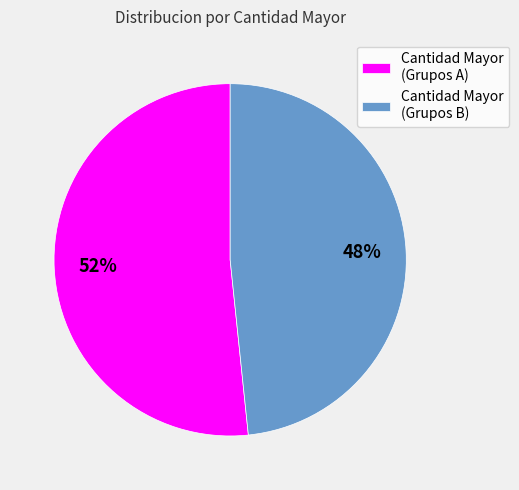

Rank the categories by value from lowest to highest.

Cantidad Mayor (Grupos B), Cantidad Mayor (Grupos A)